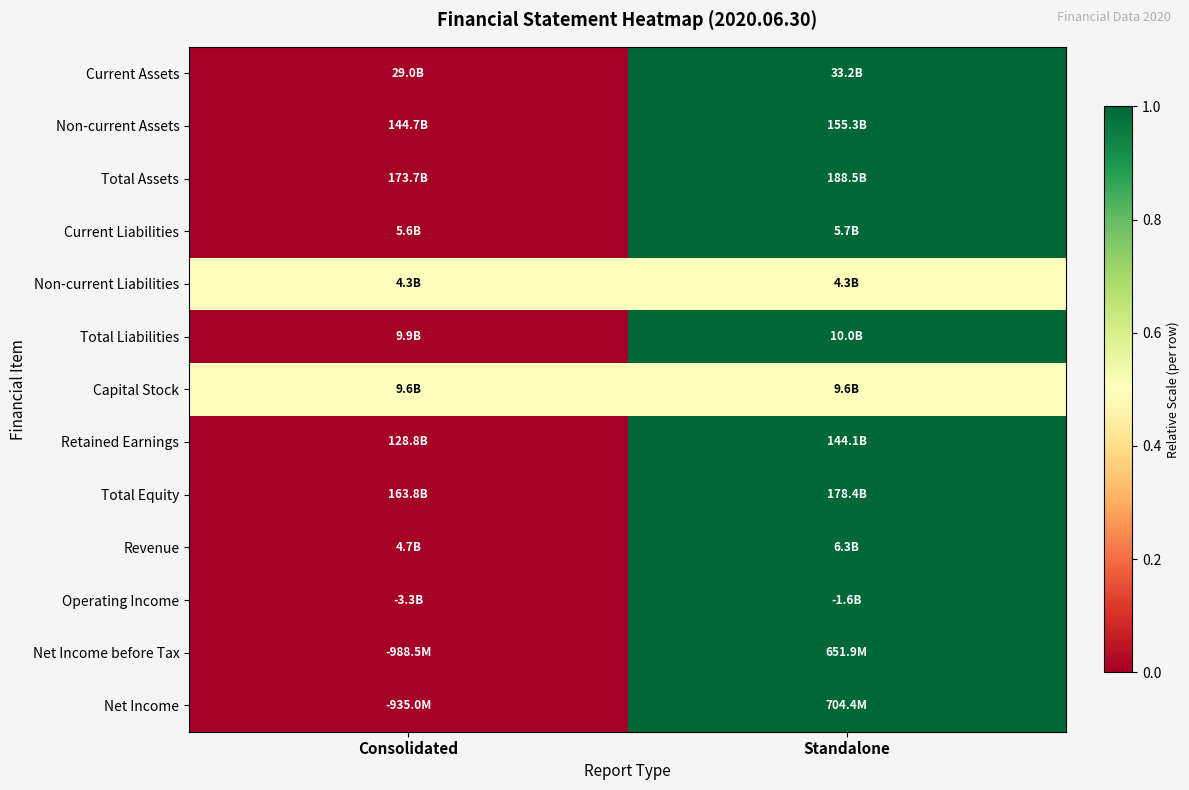

Reading left to right, transcribe all the data shown in this chart.

Current Assets: Consolidated=0.0	Standalone=1.0
Non-current Assets: Consolidated=0.0	Standalone=1.0
Total Assets: Consolidated=0.0	Standalone=1.0
Current Liabilities: Consolidated=0.0	Standalone=1.0
Non-current Liabilities: Consolidated=0.5	Standalone=0.5
Total Liabilities: Consolidated=0.0	Standalone=1.0
Capital Stock: Consolidated=0.5	Standalone=0.5
Retained Earnings: Consolidated=0.0	Standalone=1.0
Total Equity: Consolidated=0.0	Standalone=1.0
Revenue: Consolidated=0.0	Standalone=1.0
Operating Income: Consolidated=0.0	Standalone=1.0
Net Income before Tax: Consolidated=0.0	Standalone=1.0
Net Income: Consolidated=0.0	Standalone=1.0